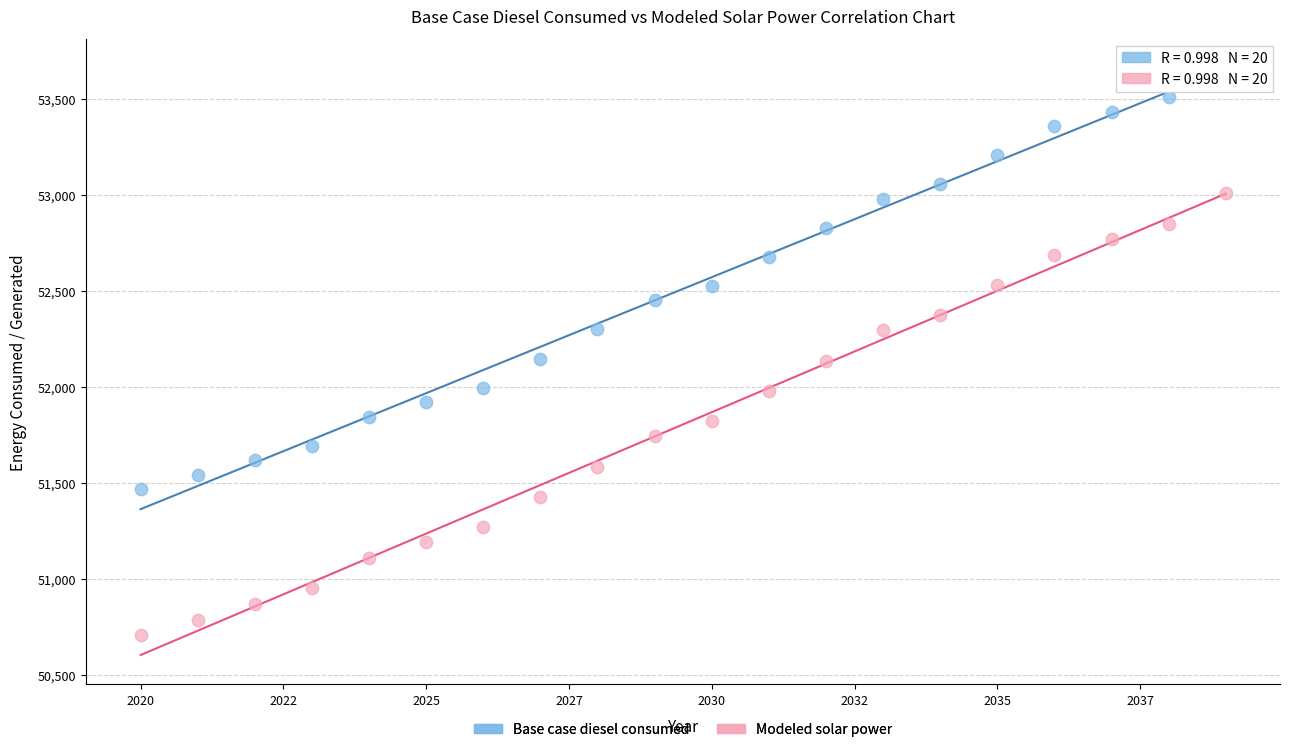

Across all data points, what is the range of Y values (max minus min)?

2956.3